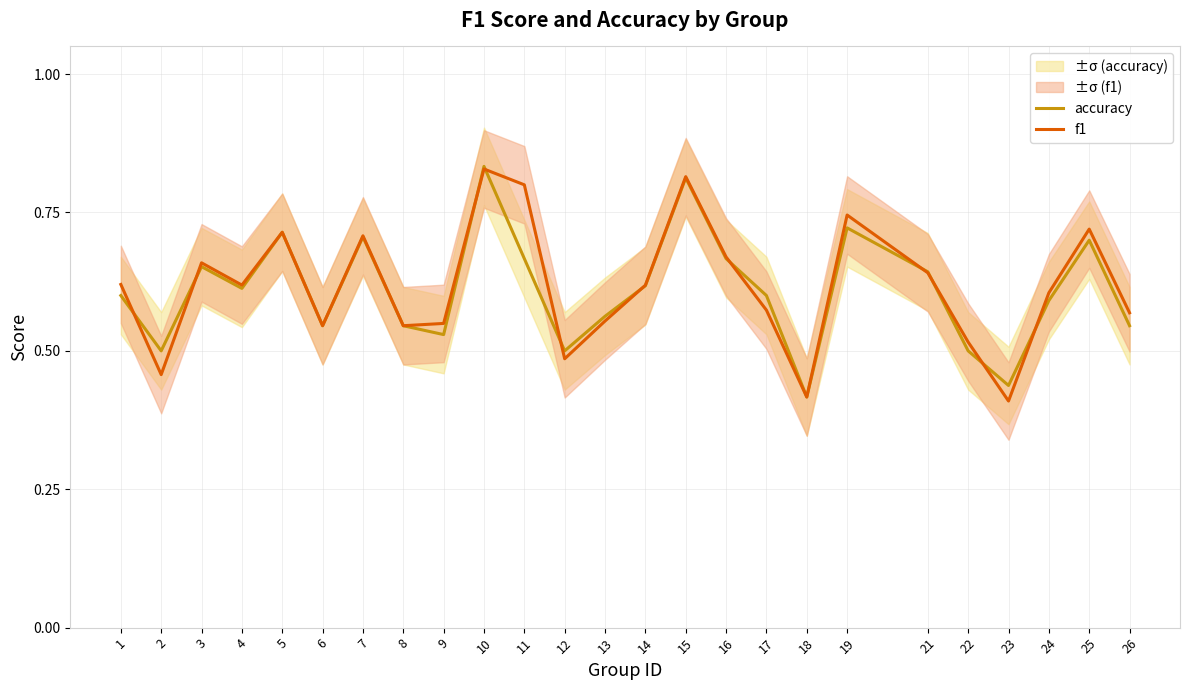

Where is f1 nearest to the value 0?

23